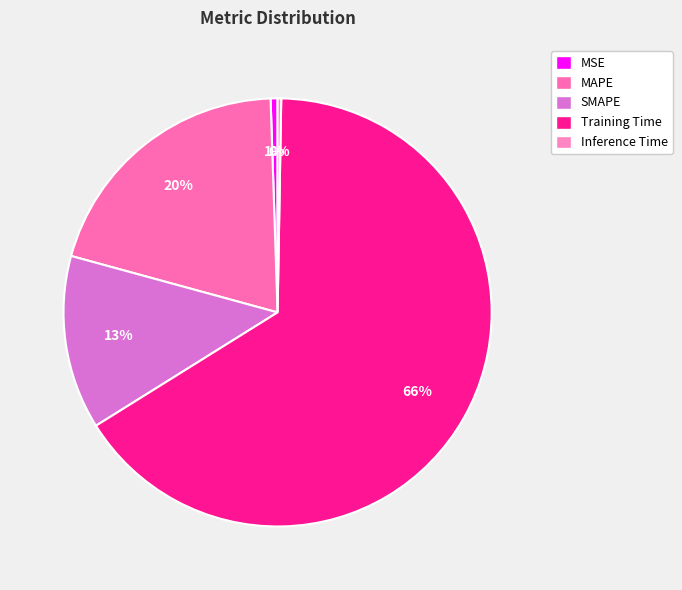

True or false: MAPE accounts for 33% of the total.

False